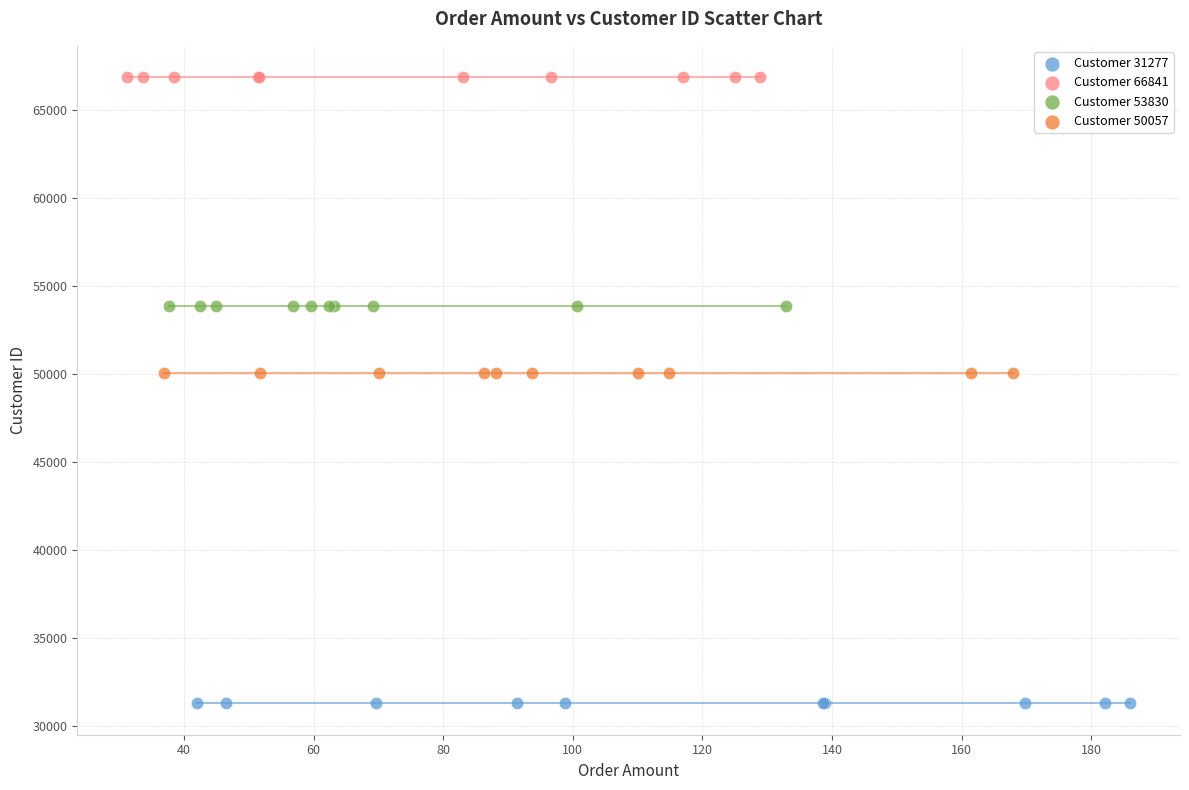

Which series reaches the maximum Y coordinate?

Customer 66841